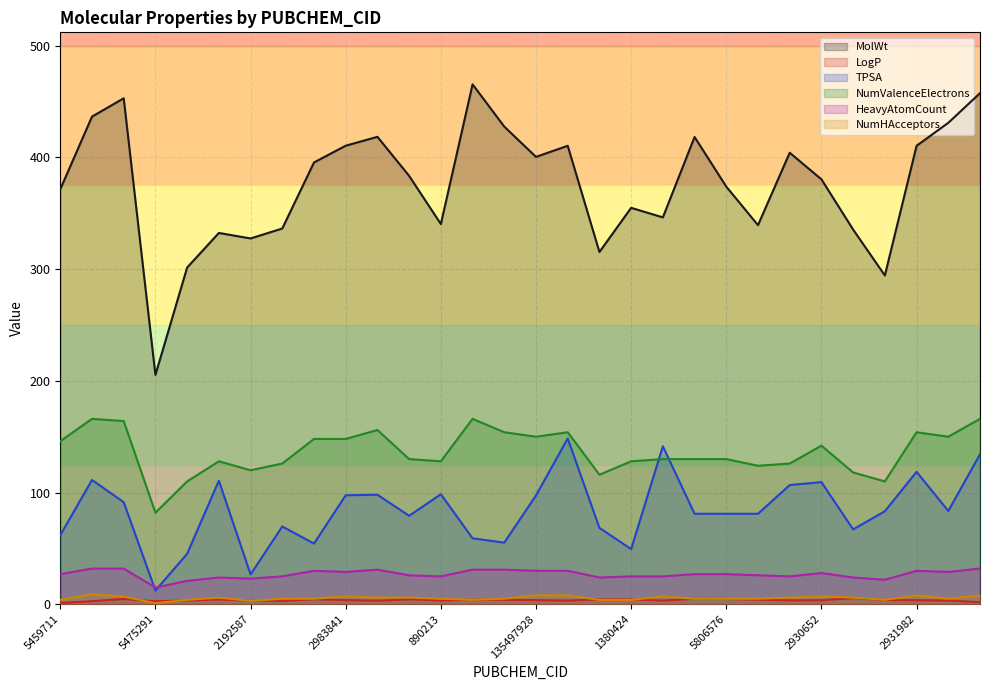

The value of NumValenceElectrons at 1328059 is 148.0. True or false?

True